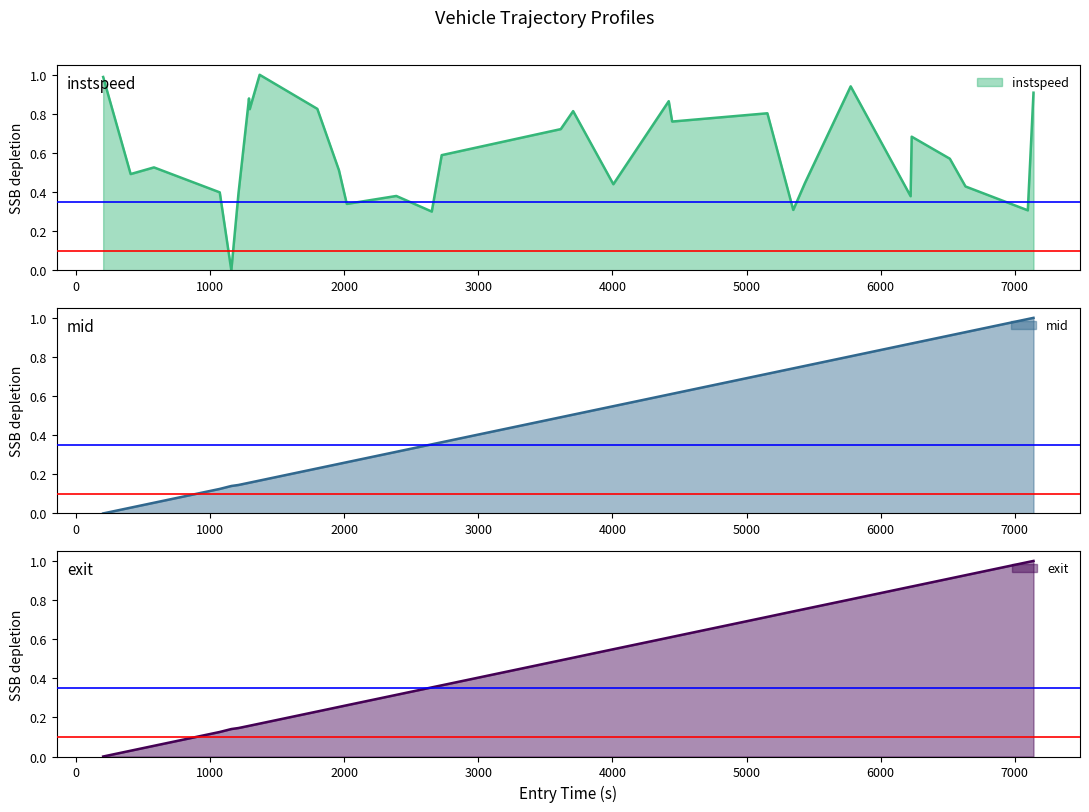

Which series has the largest range (max minus min)?

instspeed